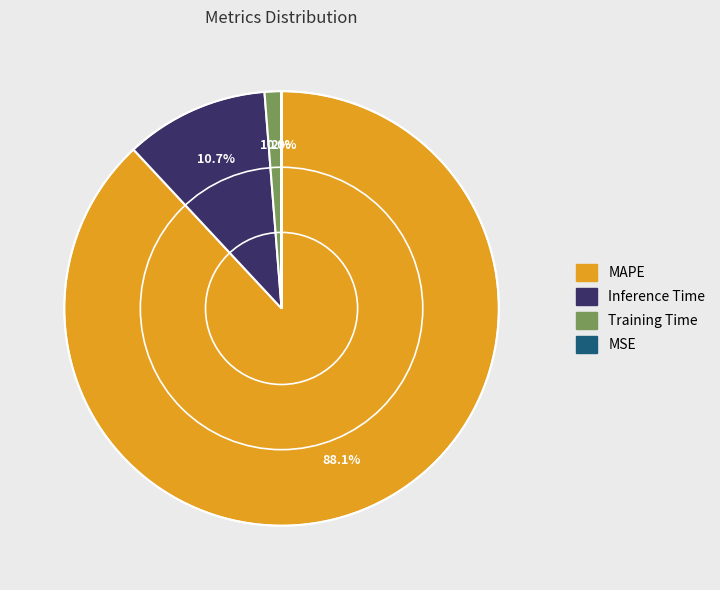

Which has a higher value, MAPE or Training Time?

MAPE